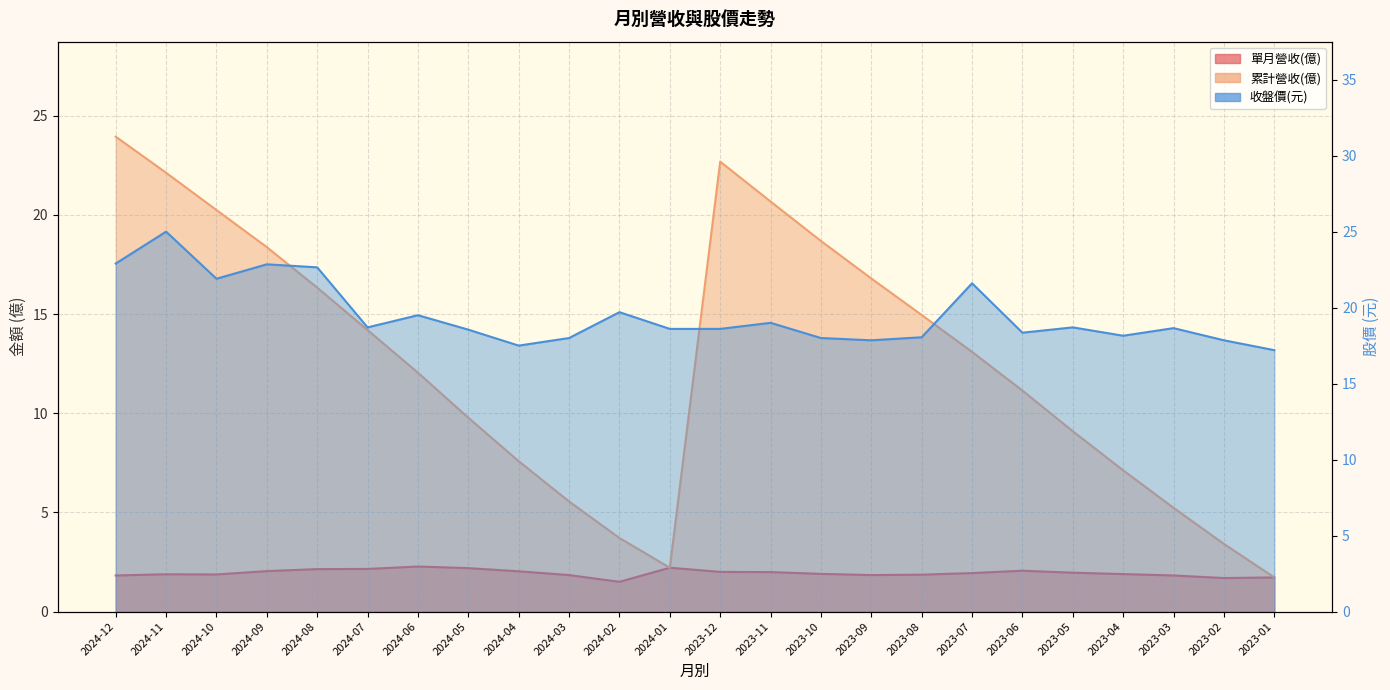

Rank the series by their maximum value, from highest to lowest.

收盤價, 累計營收(億), 單月營收(億)